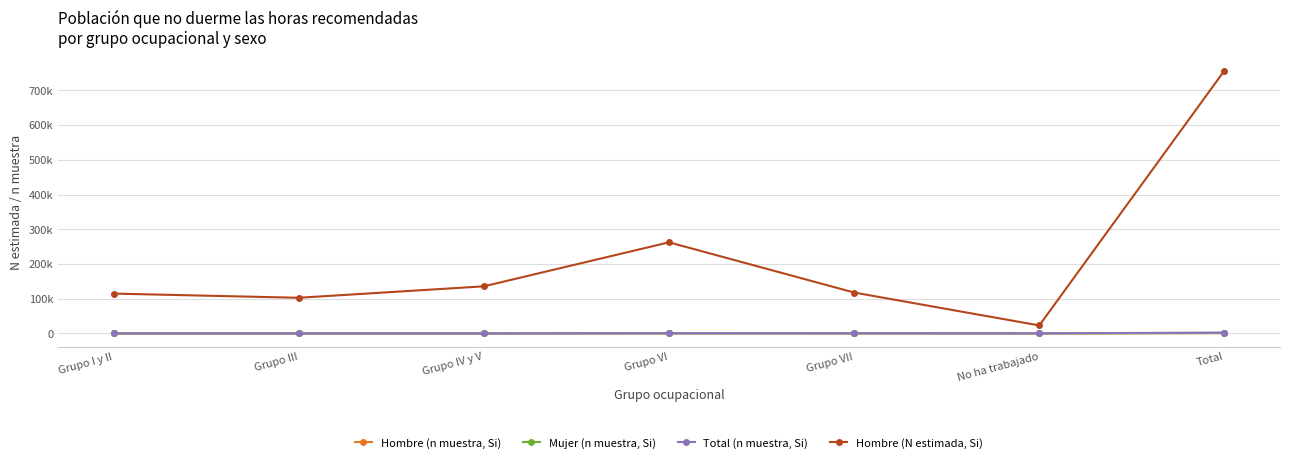

The value of Hombre (n muestra, Si) at Grupo IV y V is 245. True or false?

False